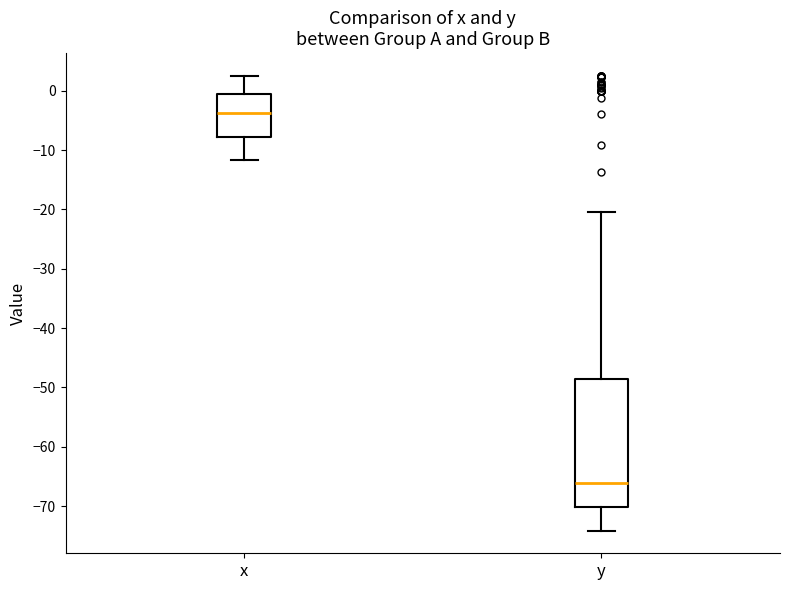

Which box has the highest median line?

x